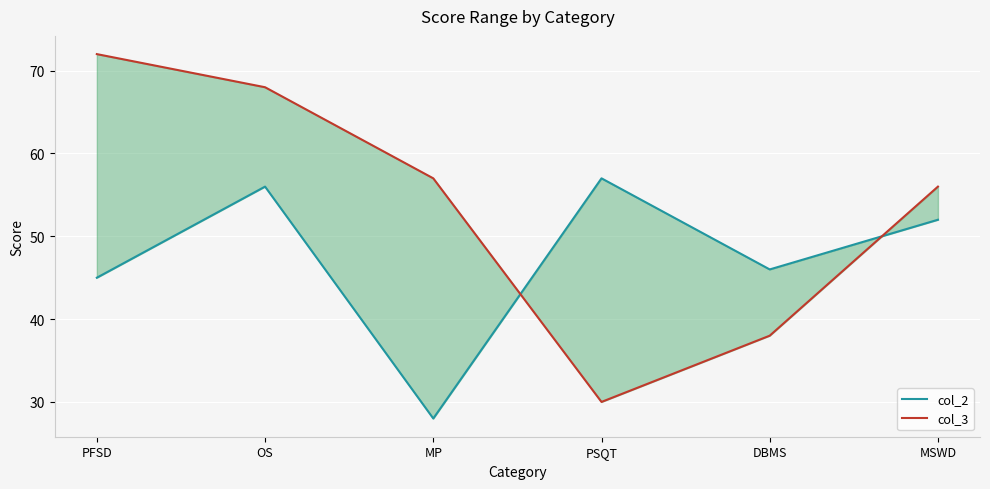

Is it true that col_3 equals 93 at MP?

False